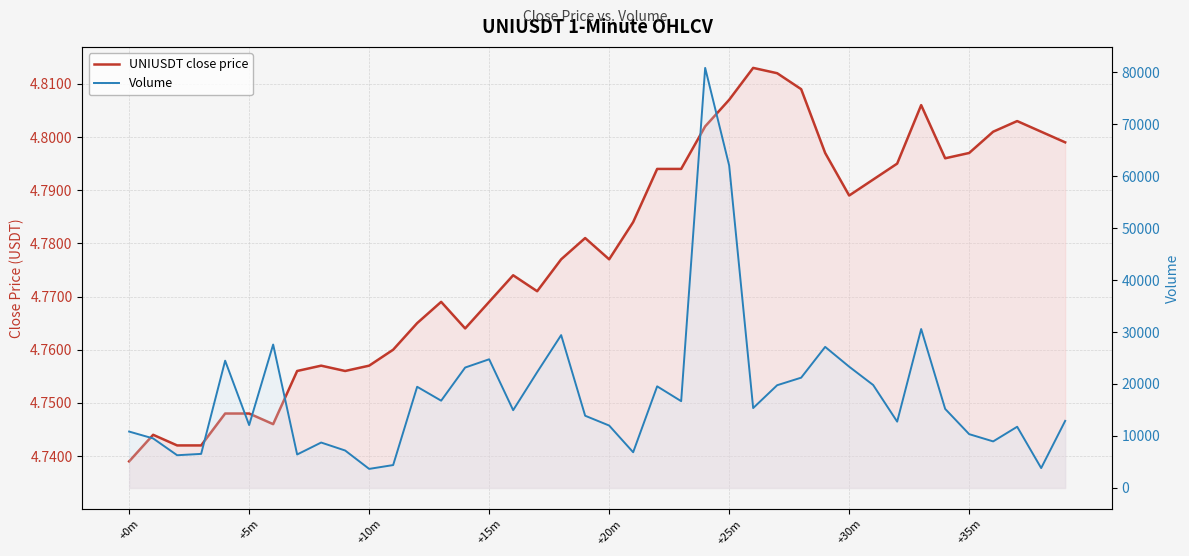

What is the label of the 24th point from the left?

23